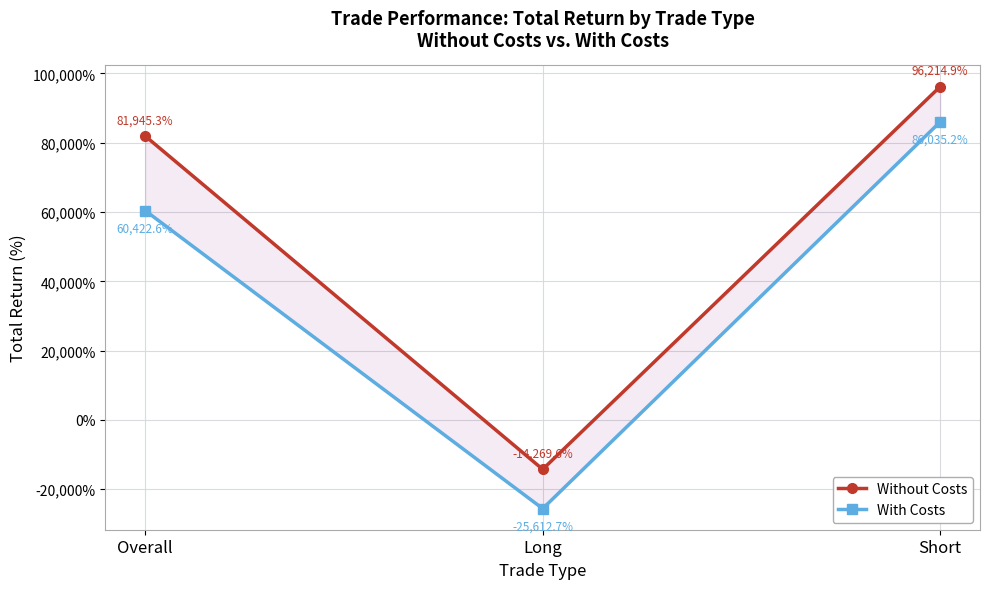

Count the number of categories in the chart.

3